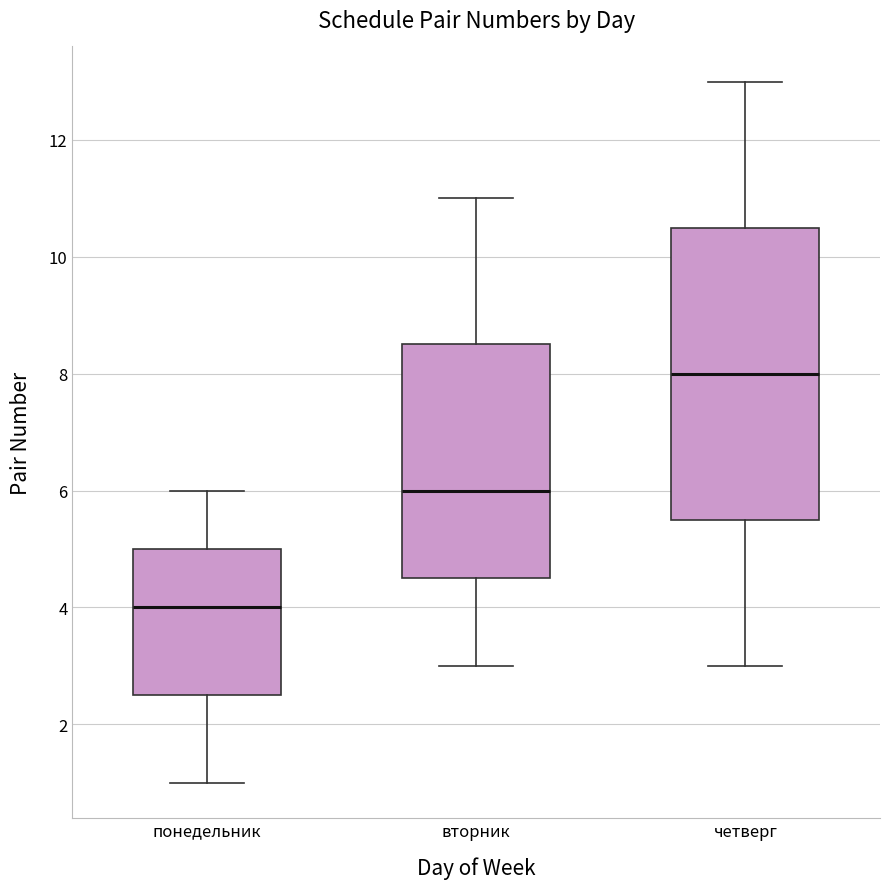

Where does the median line of the box for четверг sit on the y-axis? The values are not printed on the chart, so give them approximately, as read against the axis.

8.0